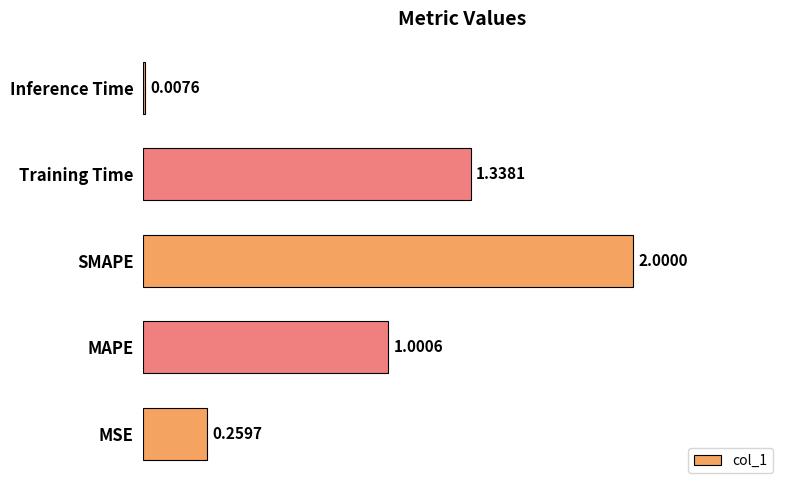

What is the change in value from MAPE to Training Time?

+0.3